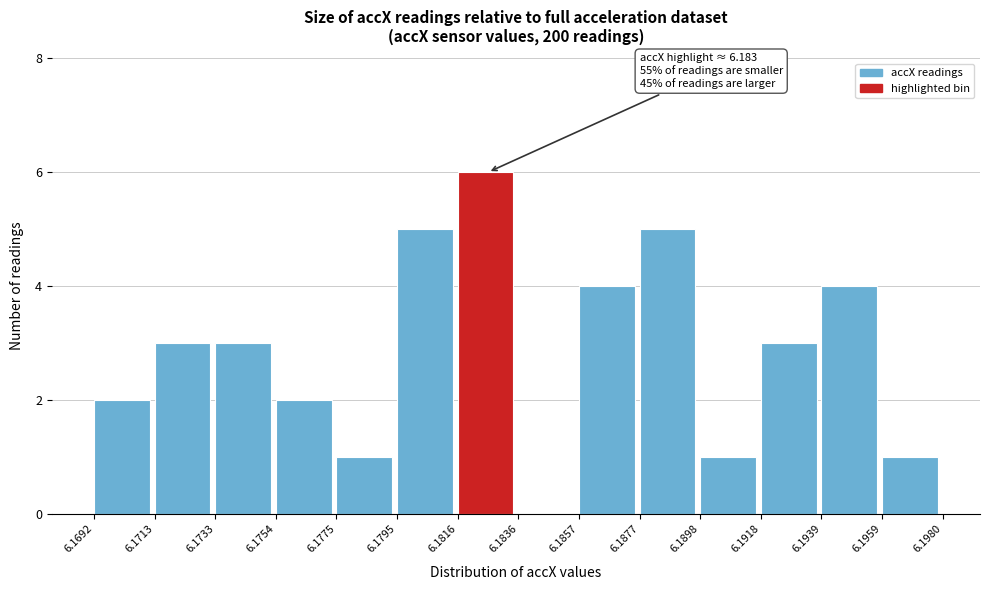

Over which range of the x-axis is the bar tallest?

6.1816 to 6.1836